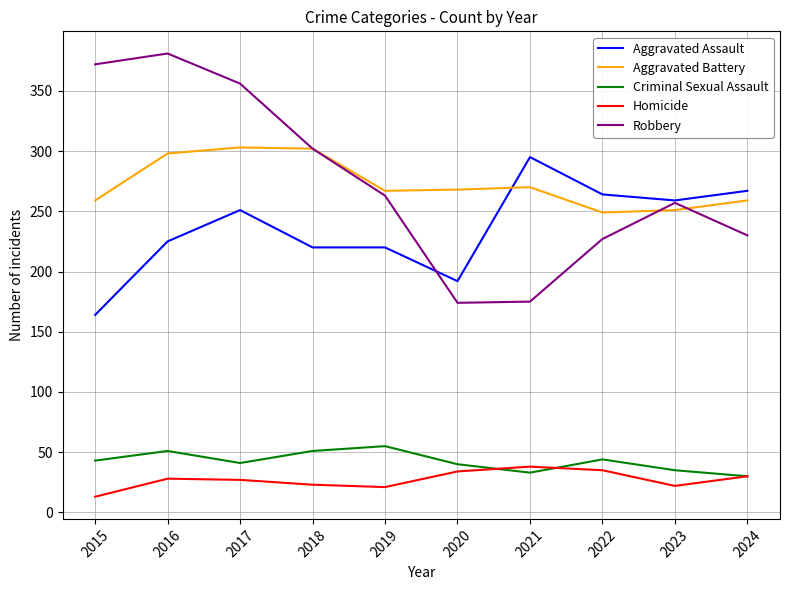

Is this an area chart (filled region under the line)?

No